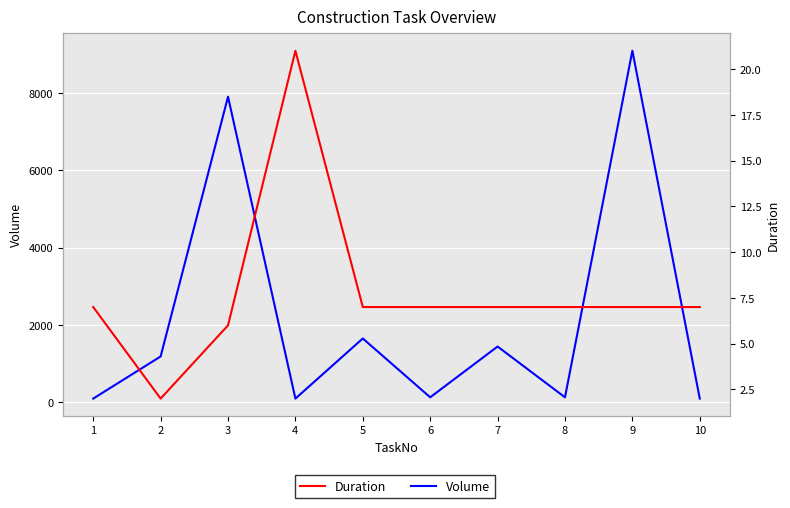

What is the average value of the Volume series?

2184